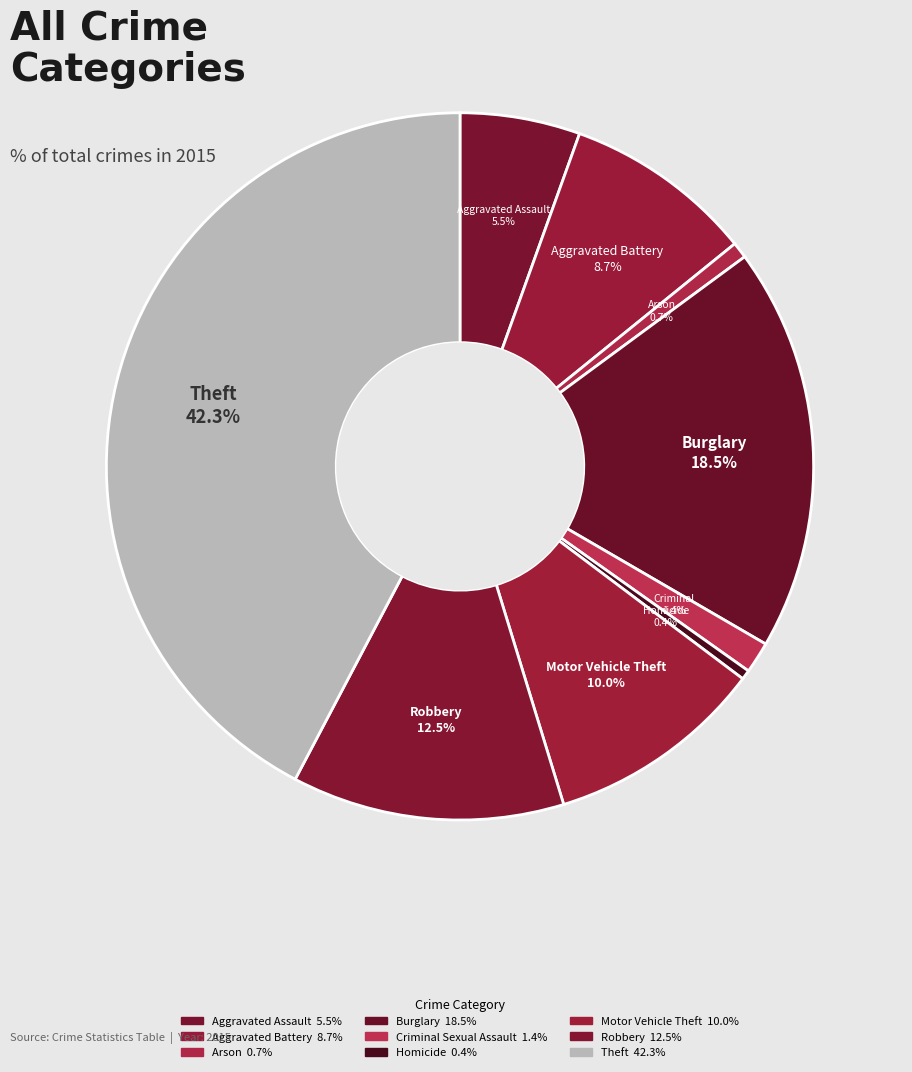

Does any single category account for the majority?

No